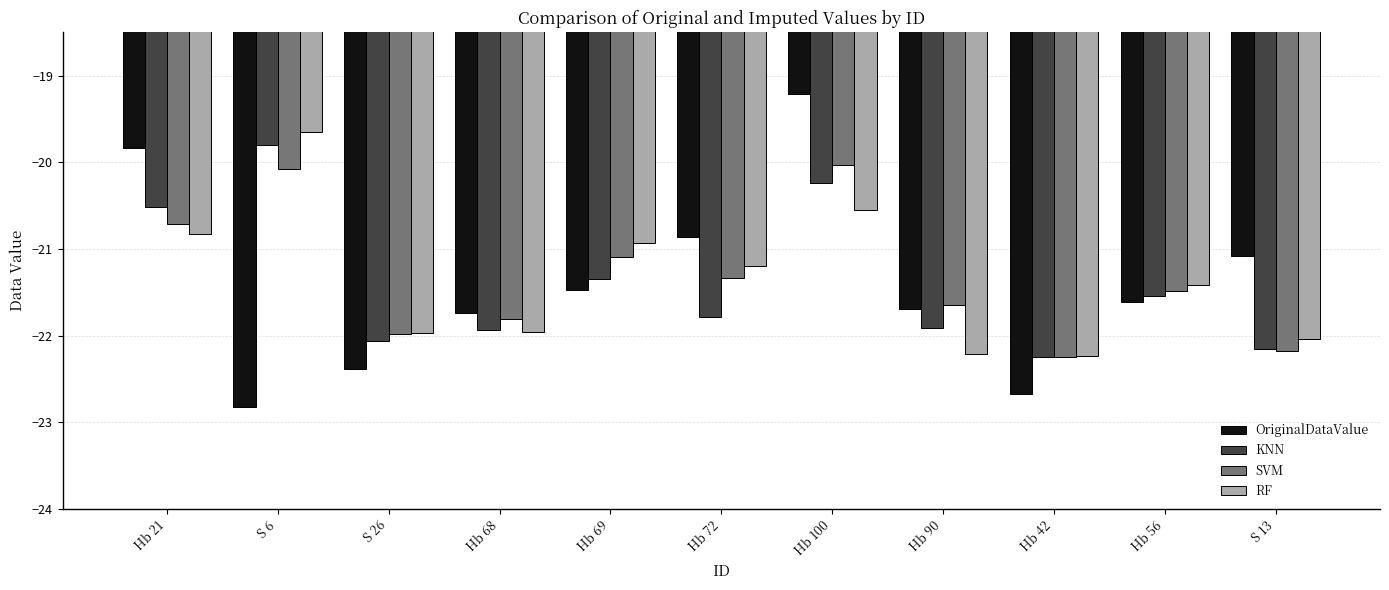

What is the sum of the SVM values at S 26 and Hb 100?

-42.0